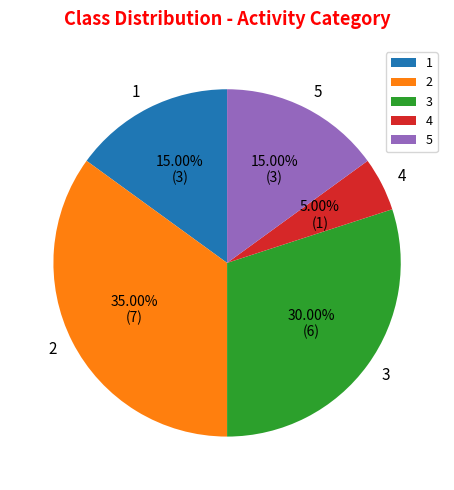

Count the number of slices in the pie.

5